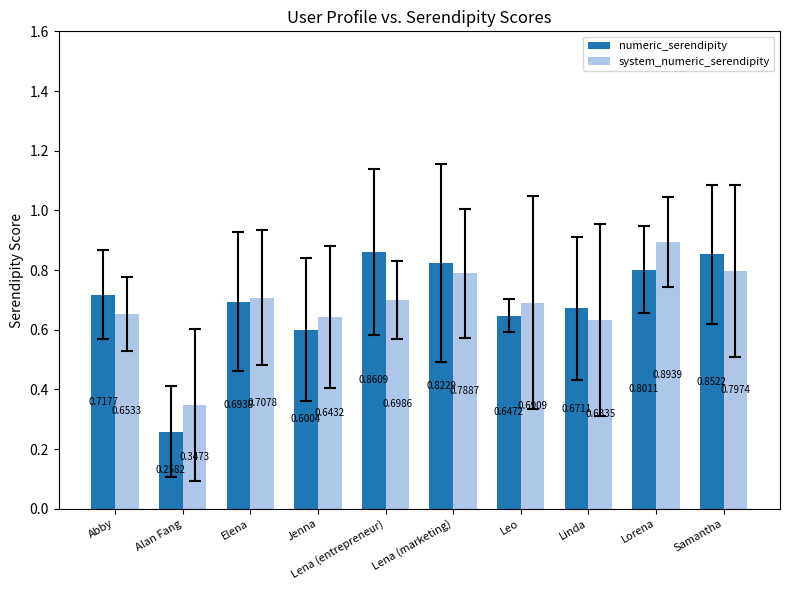

At which label is numeric_serendipity closest to 0?

Alan Fang